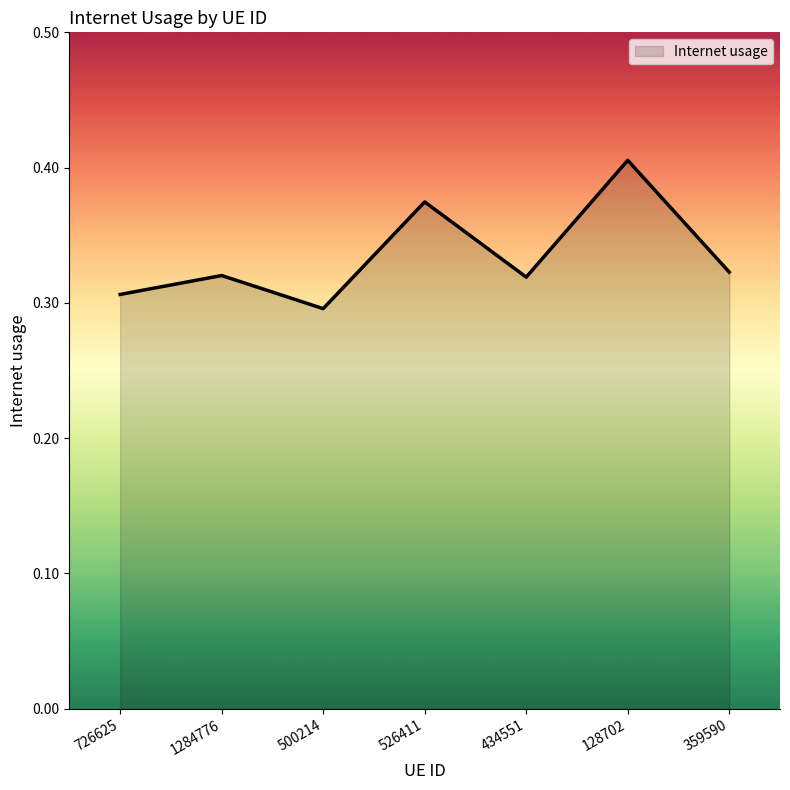

What position from the right is 500214?

5